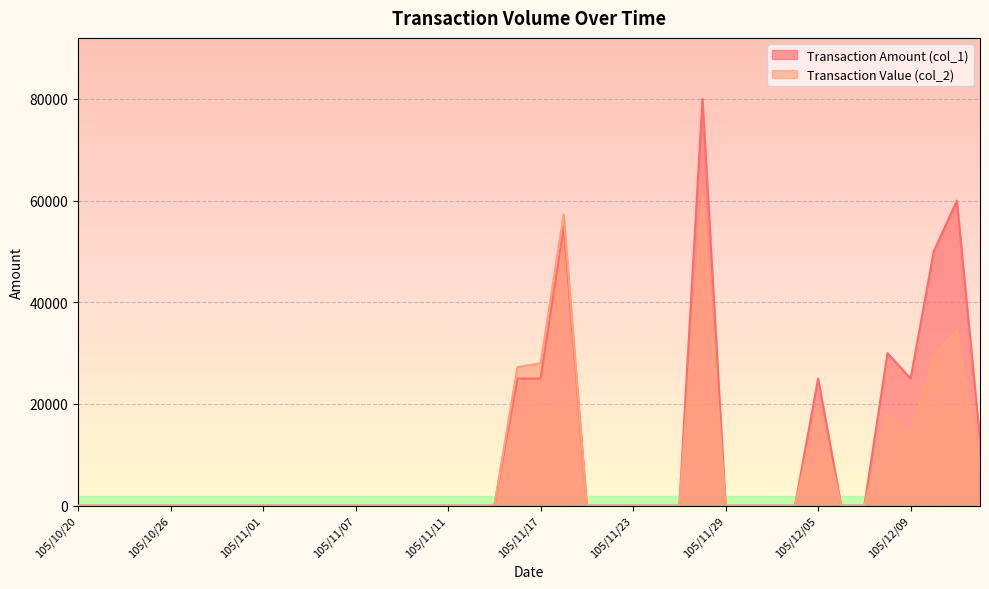

What is the sum of all Transaction Value (col_2) values?

296230